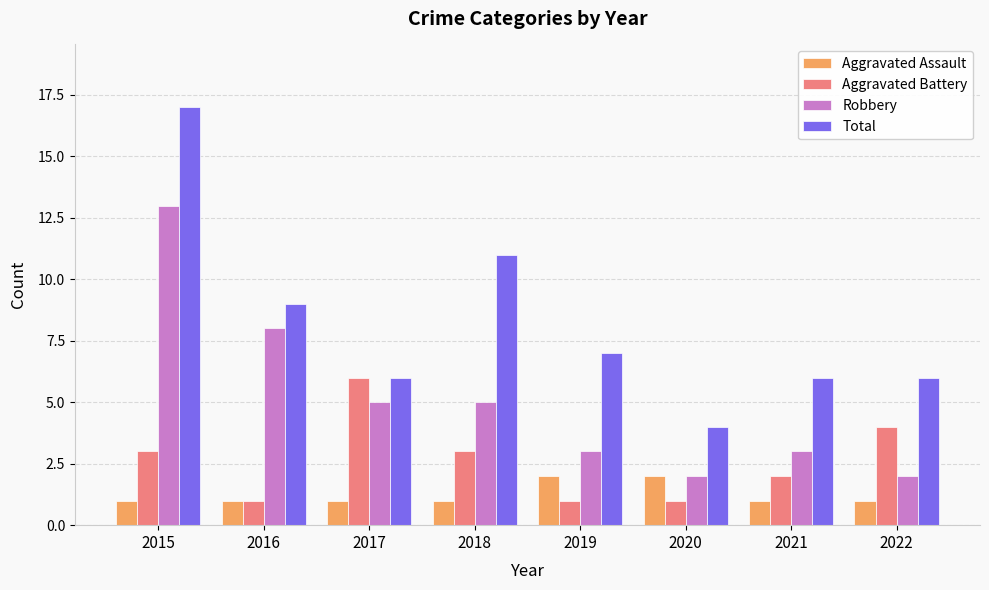

What is the value of the Total bar at the 8th from the left?

6